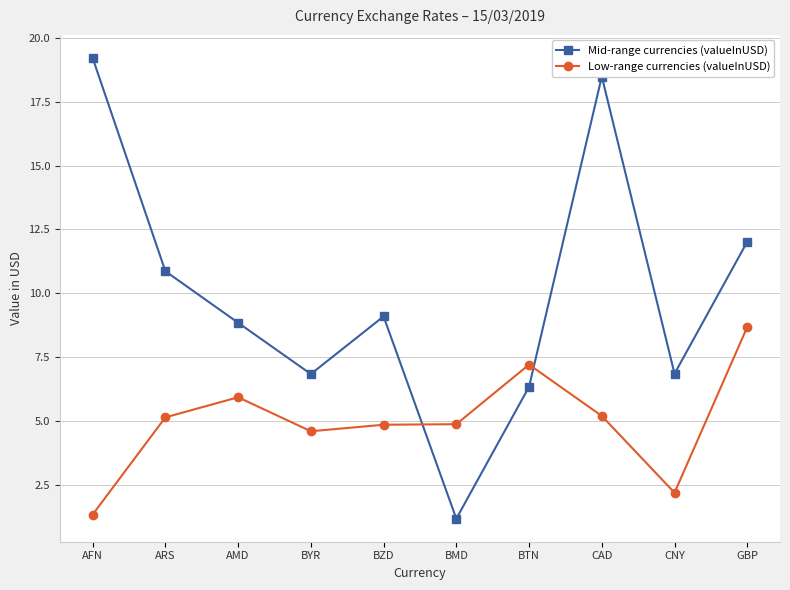

True or false: Low-range currencies (valueInUSD) has more than 1 interior local peaks.

True